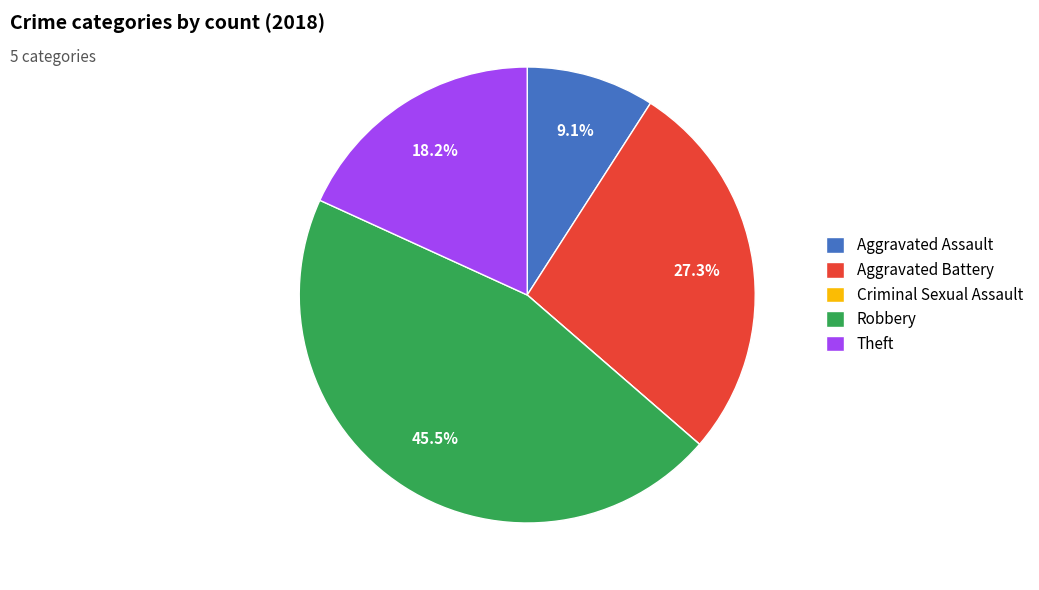

What percentage is NOT represented by Robbery?

54.5%